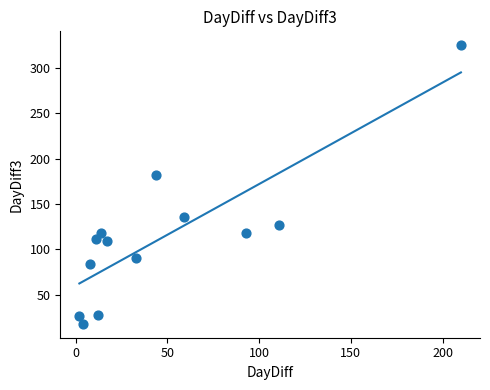

What Y value in the scatter plot is closest to 171?

182